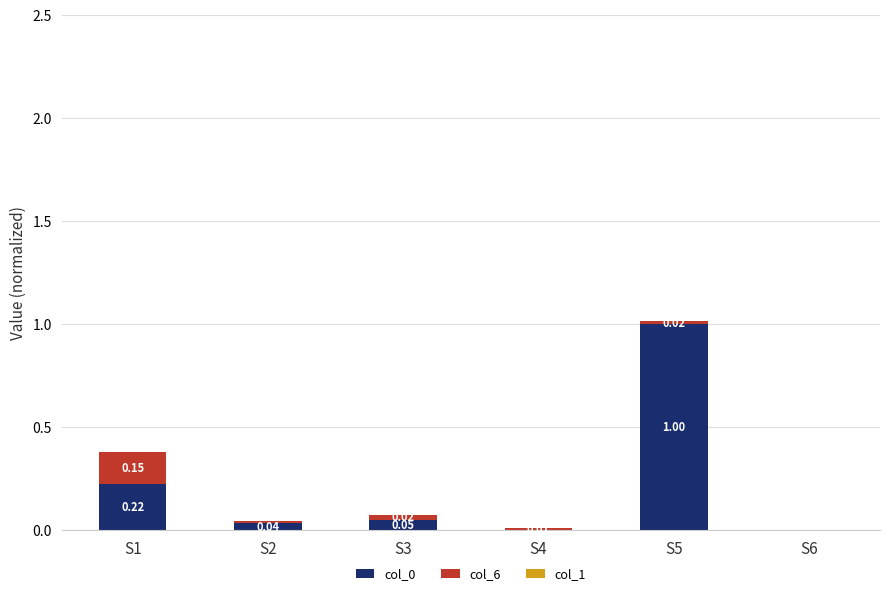

What is the total value across all series at S5?

1.0